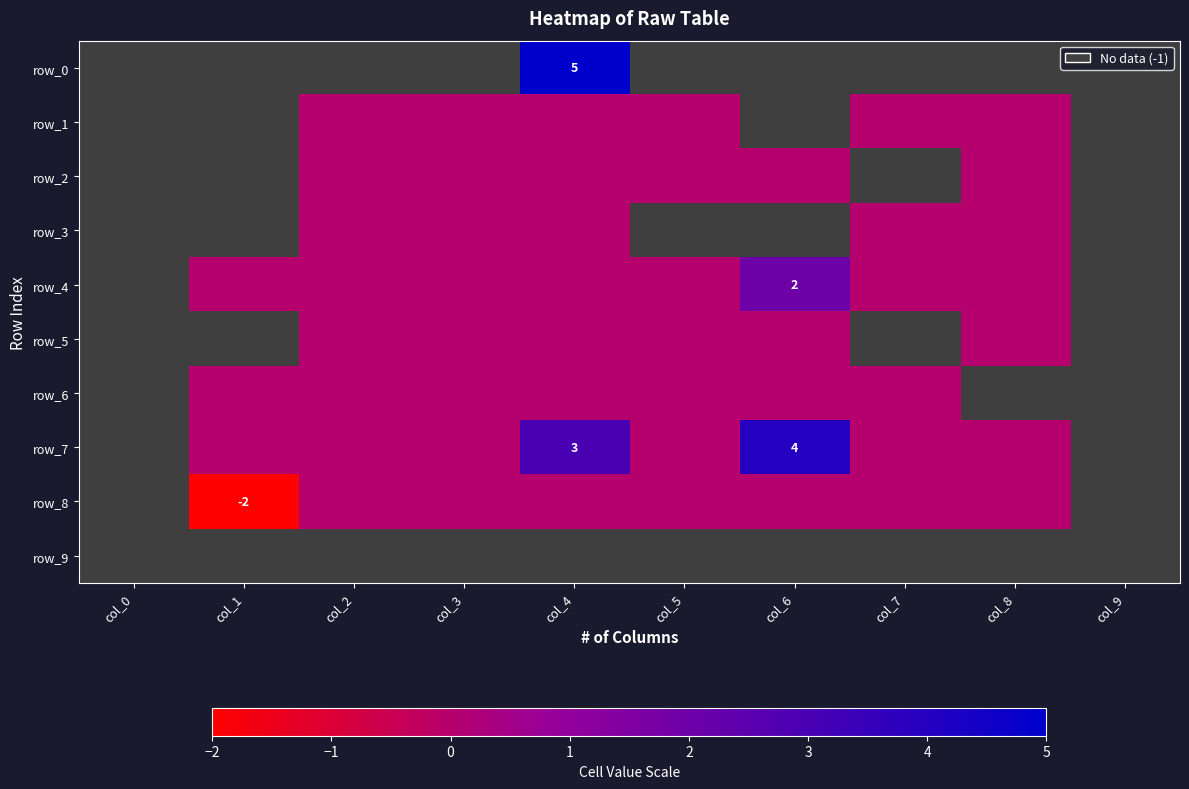

Which series changed the most between col_4 and col_7?

row_0